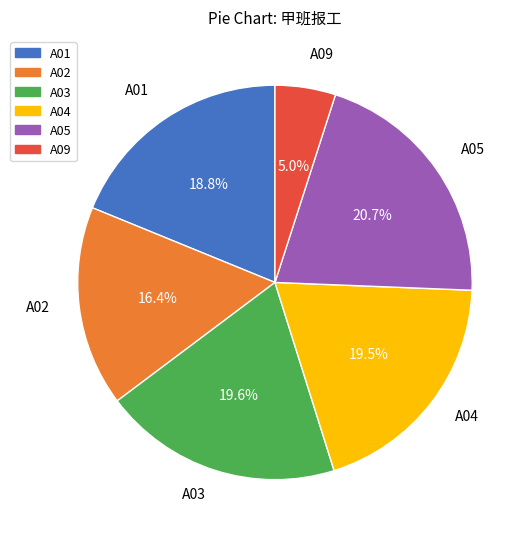

Does A04 represent more than half of the total?

No